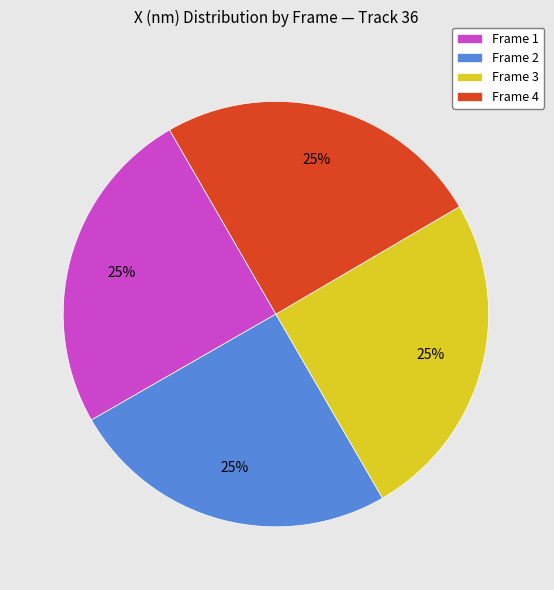

Approximately how many times larger is the value at Frame 4 compared to Frame 3?

1.0